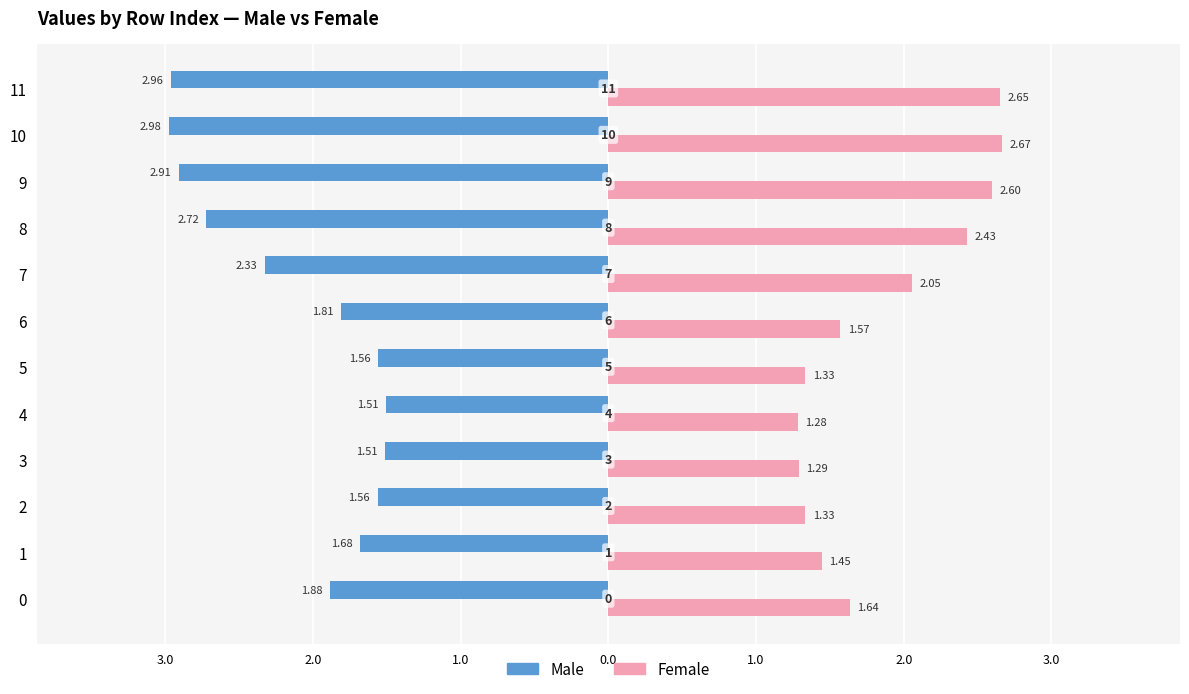

What is the average value of the Female series?

1.9